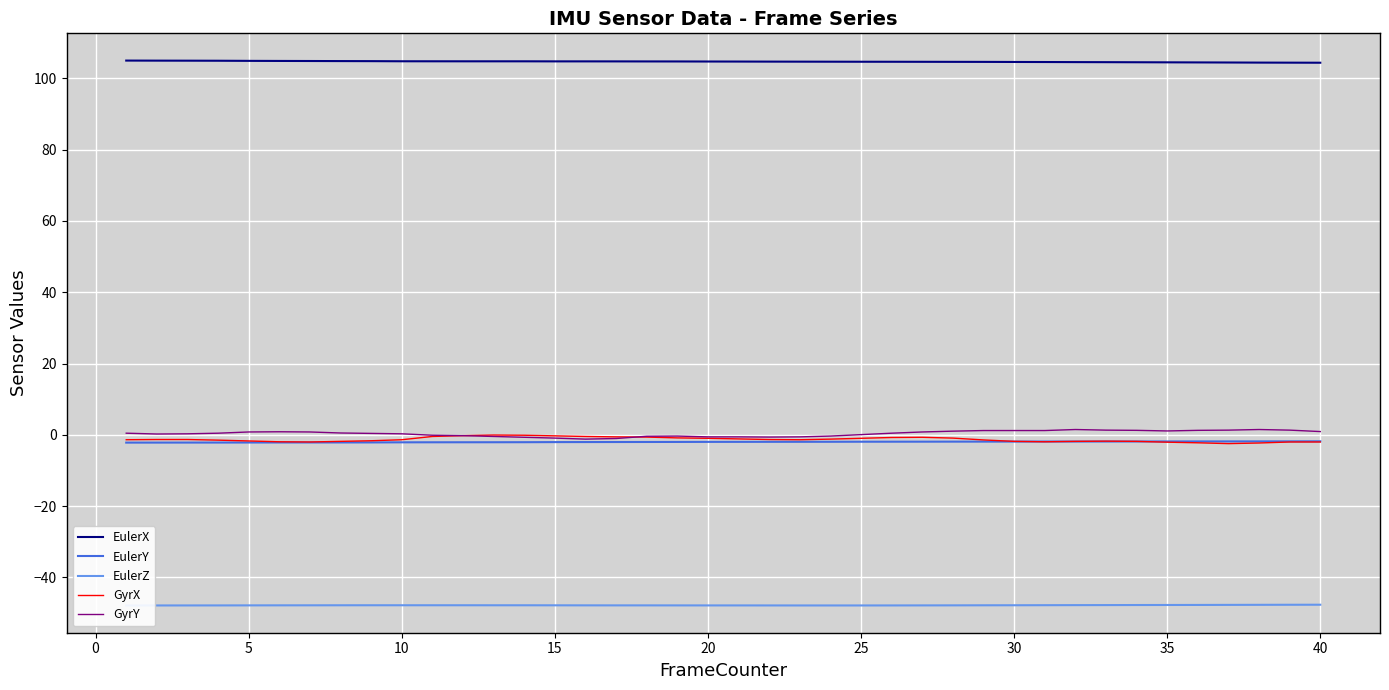

What is the highest value of the EulerX series?

105.0